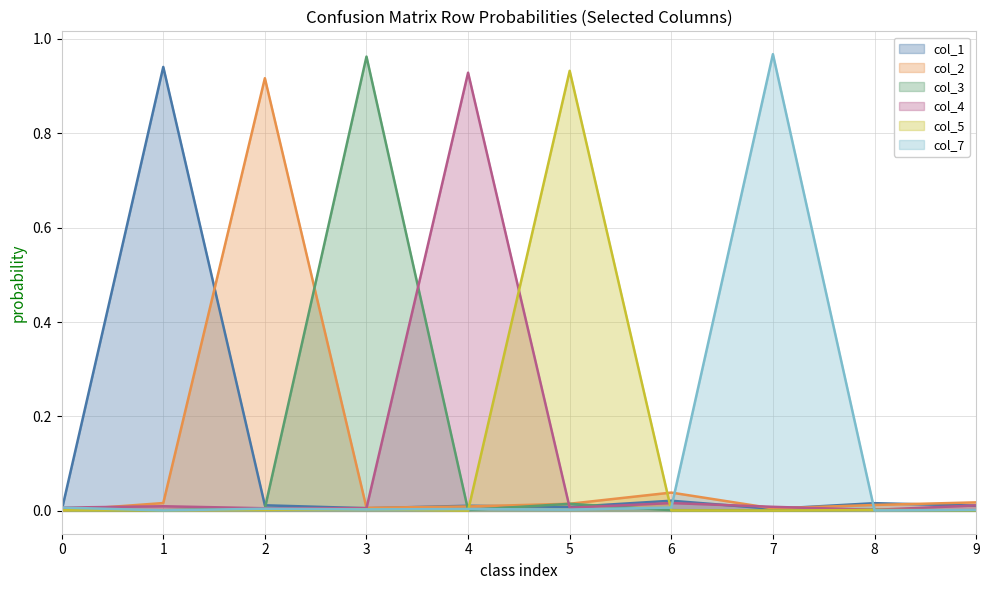

Which series has the largest total across all categories?

col_2